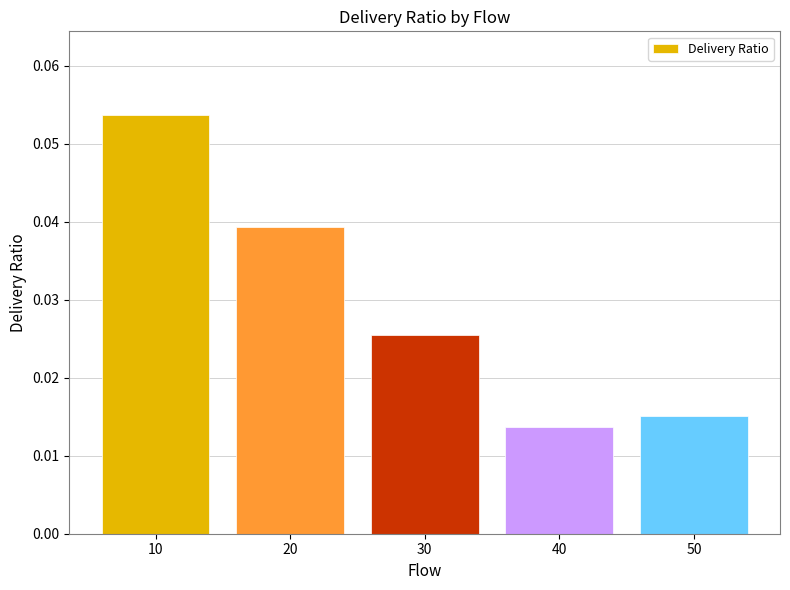

How many values are between 0 and 1?

5